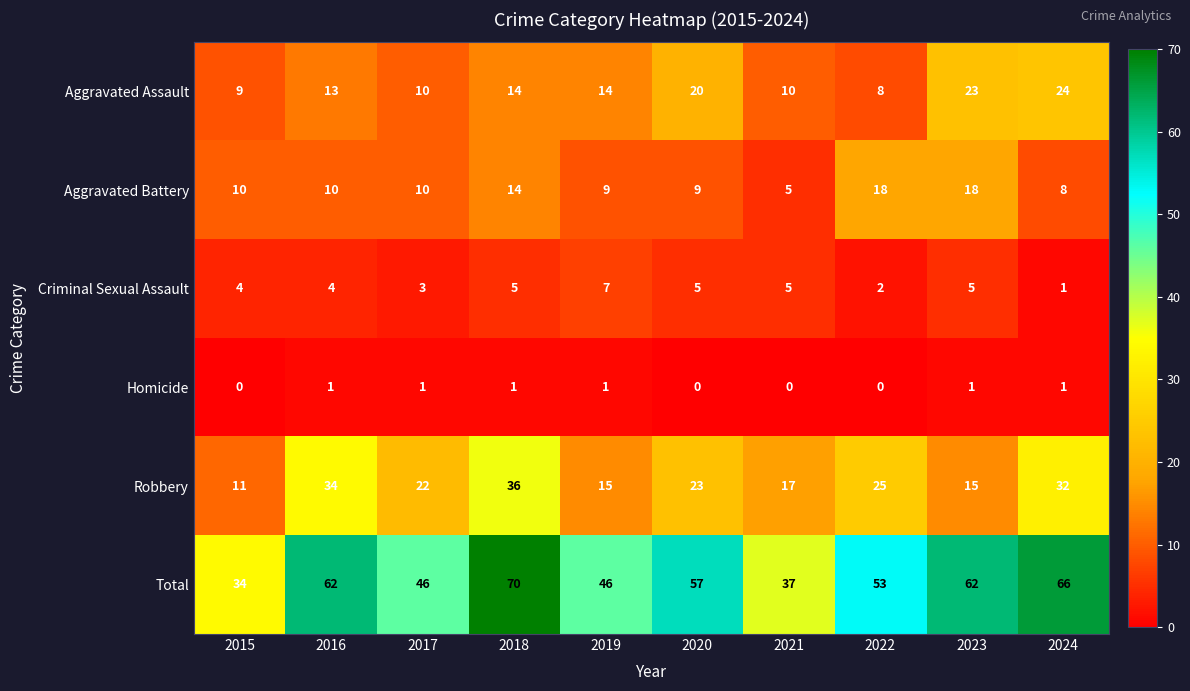

At how many categories does at least one series exceed 30?

10